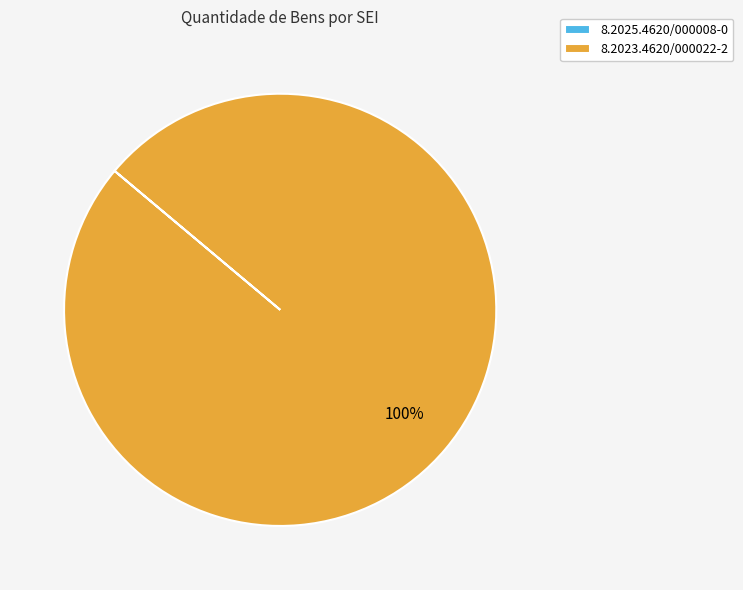

Which category has the biggest portion of the pie?

8.2023.4620/000022-2